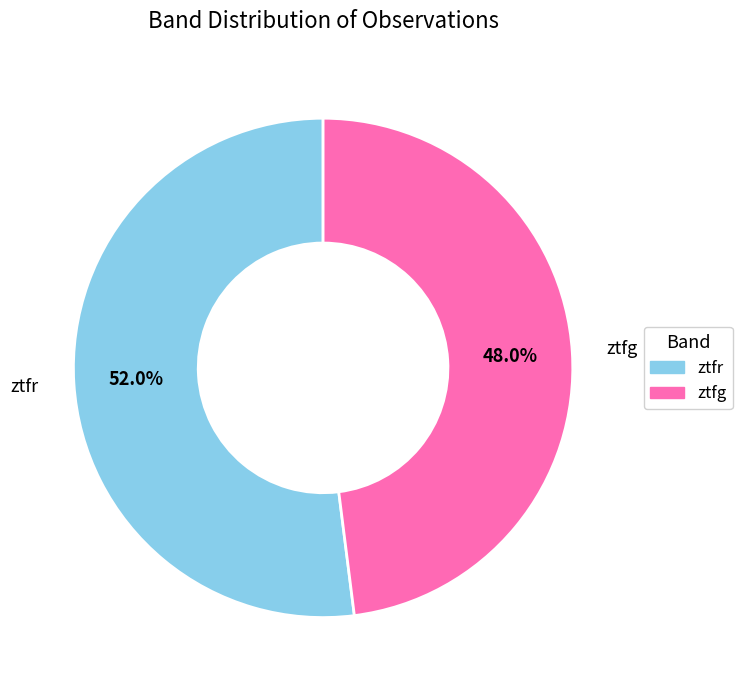

Do ztfg and ztfr together represent more than half of the pie?

Yes